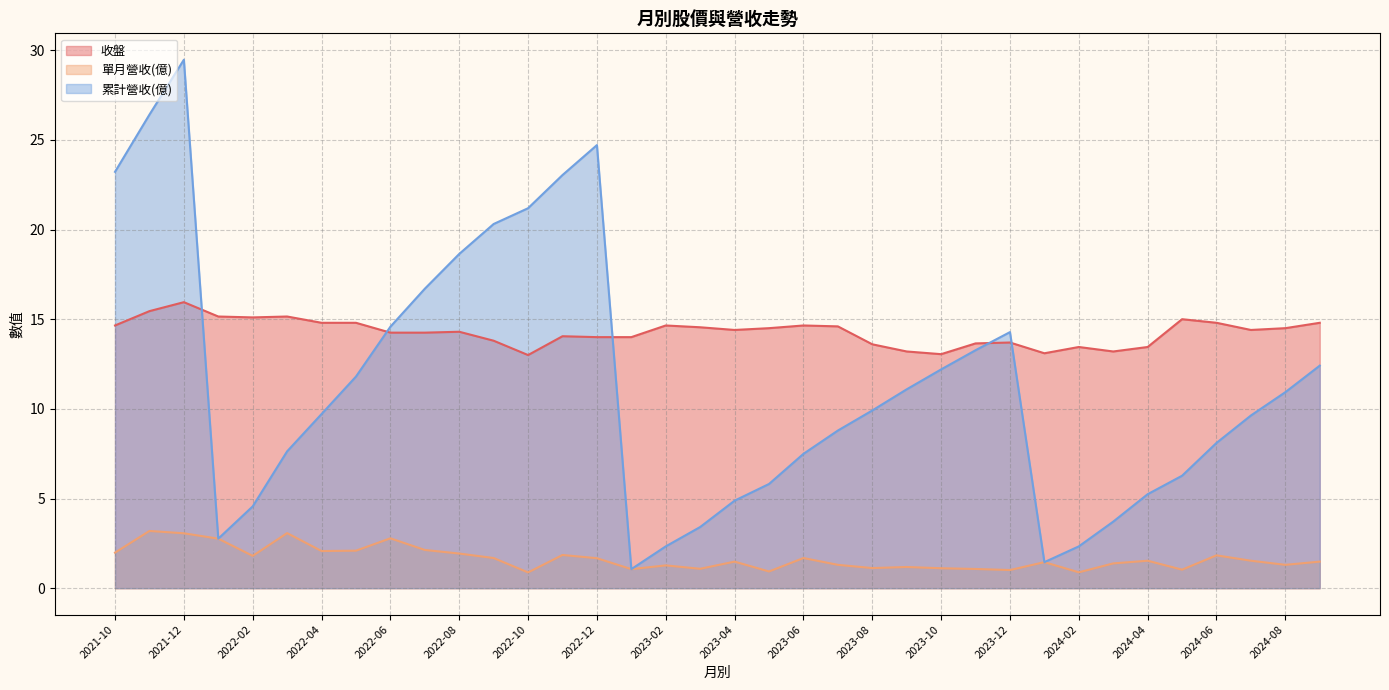

True or false: 收盤 and 單月營收 intersect in this chart.

False